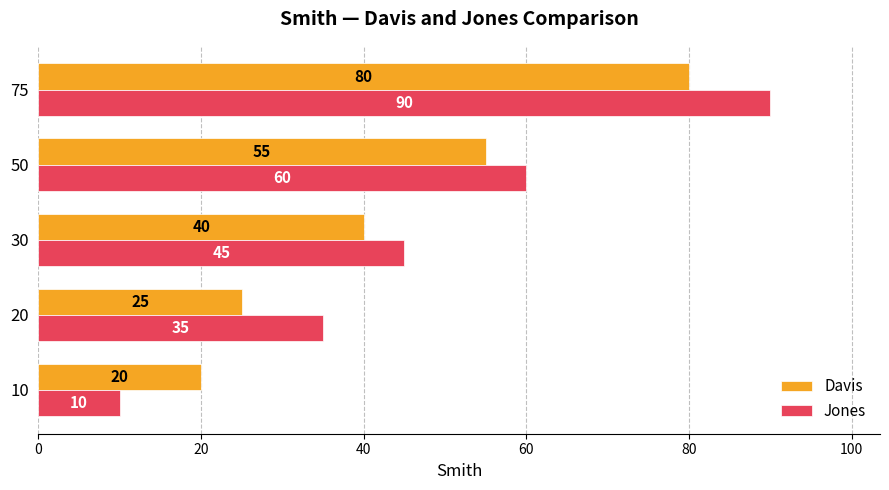

Which label corresponds to the largest value in the chart?

75